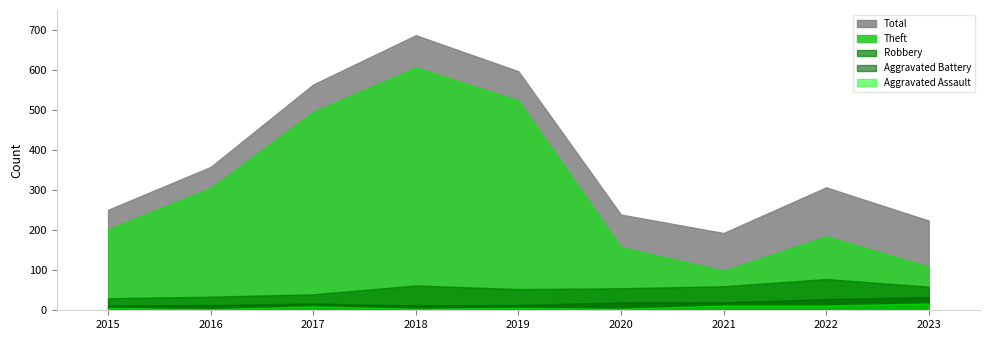

At which label does Total reach its peak?

2018